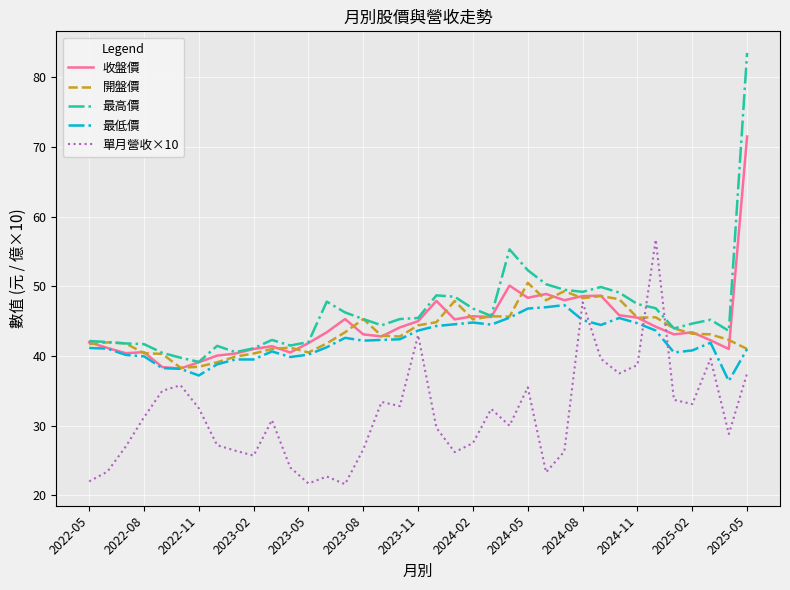

Which series has the largest range (max minus min)?

最高價